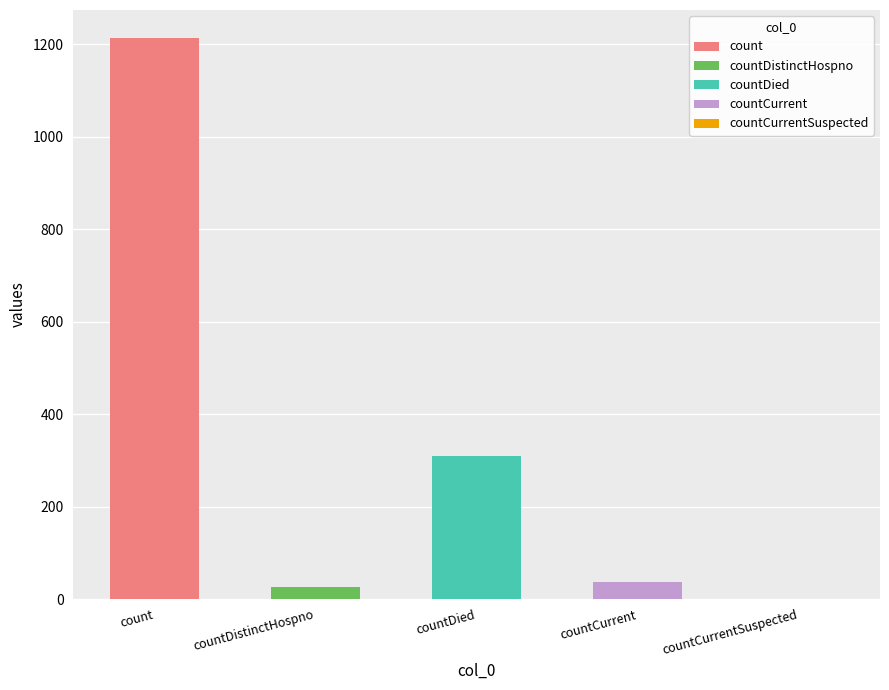

What is the change in value from countDistinctHospno to countCurrent?

+10